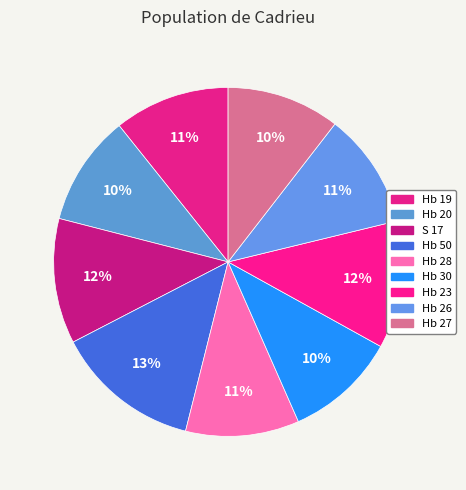

Do Hb 23 and Hb 28 together represent more than half of the pie?

No